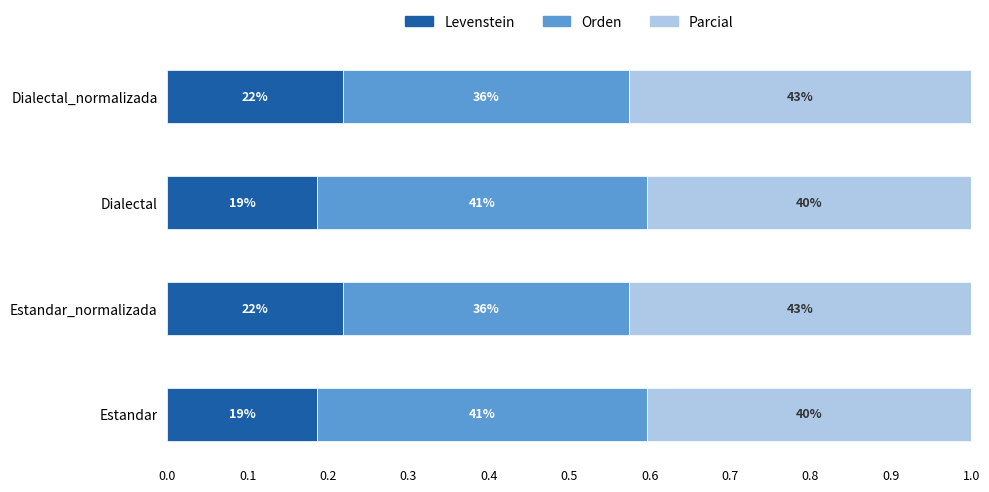

Which series has the widest spread of values?

Orden